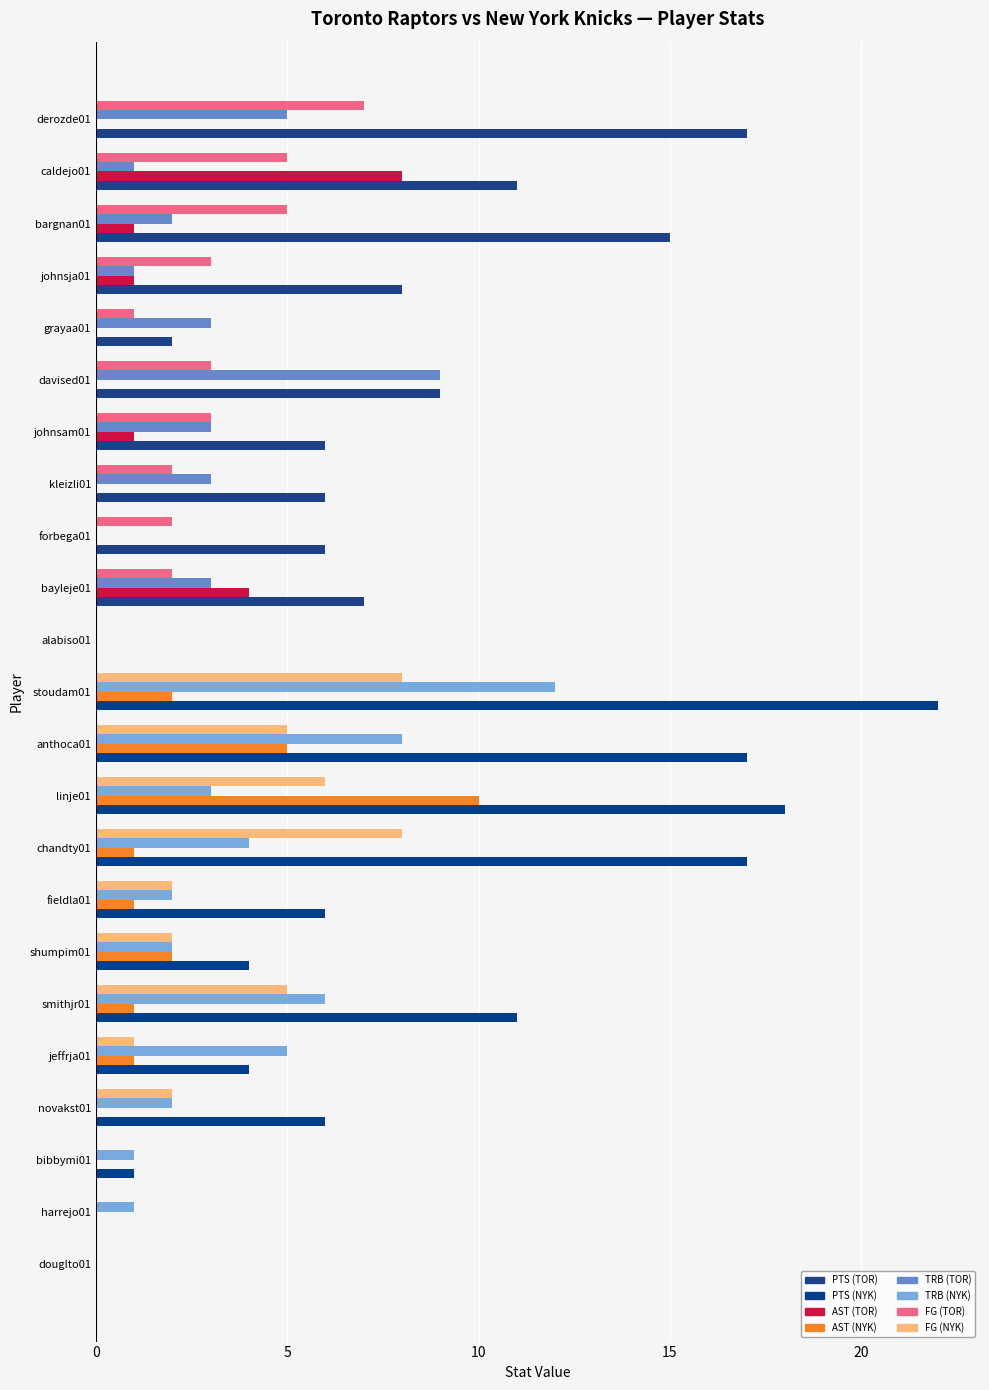

At which category is the sum across all series the highest?

stoudam01